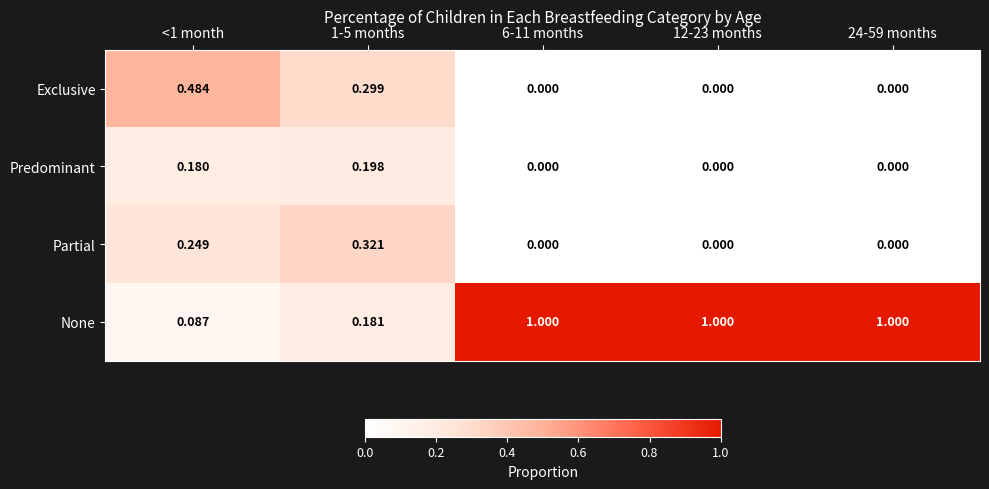

Between <1 month and 6-11 months, which series saw the biggest shift?

None